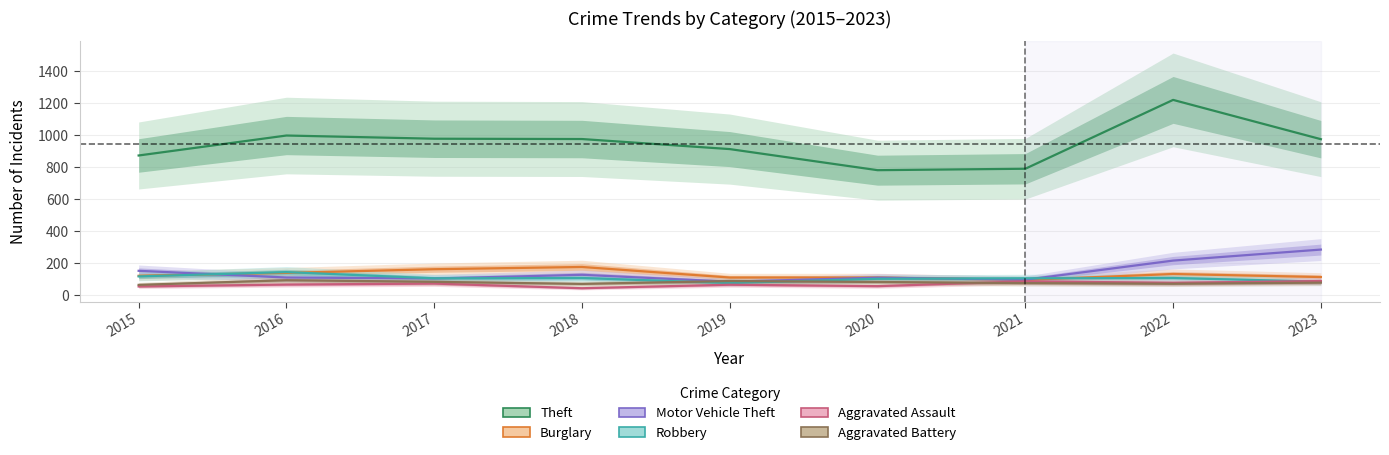

The Robbery series shows 29 at 2017. True or false?

False